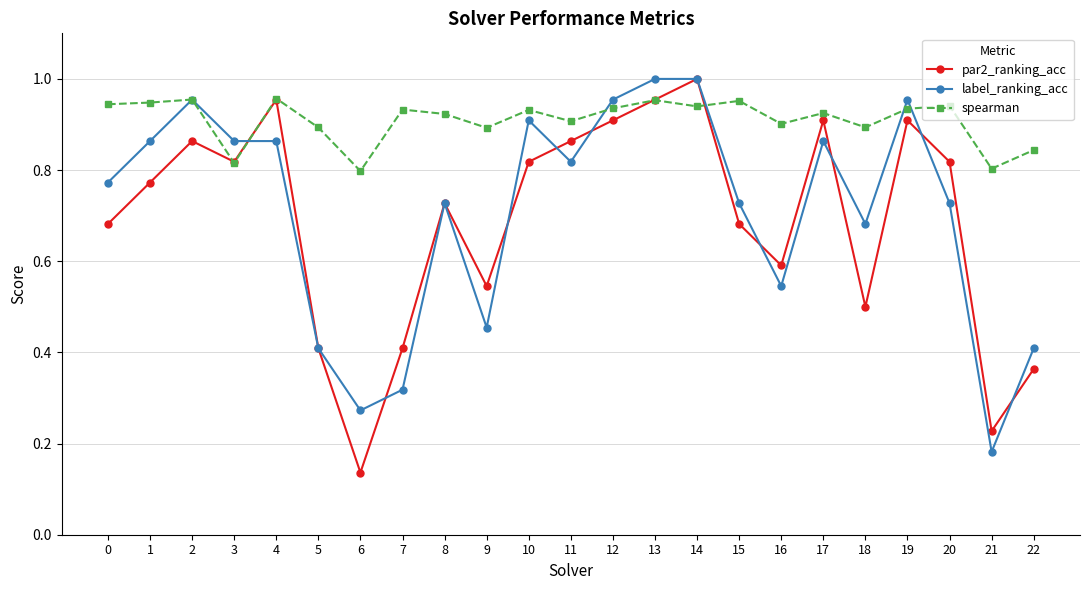

What are all the series names shown in the legend?

par2_ranking_acc, label_ranking_acc, spearman